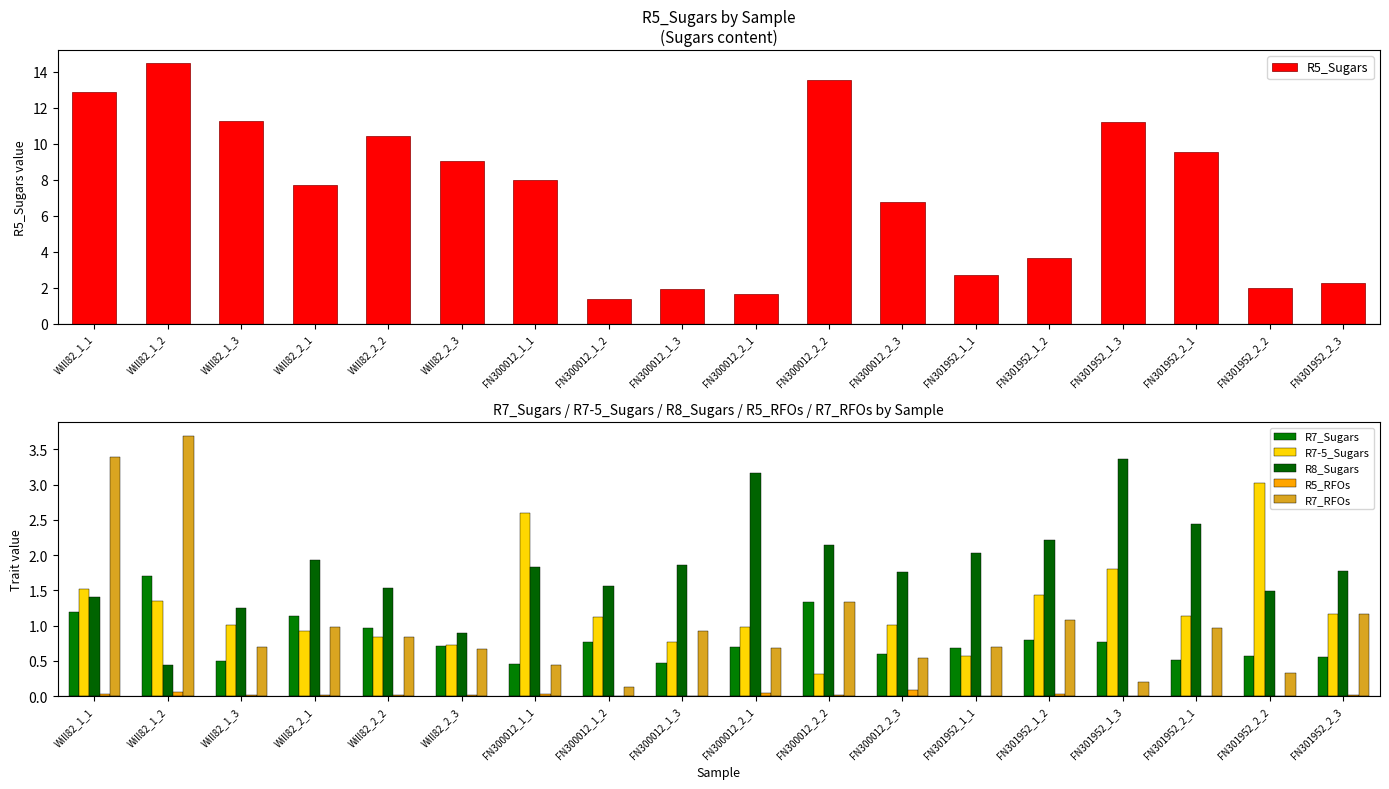

What is the sum of the R5_Sugars values at Will82_1_1 and FN300012_1_3?

14.8